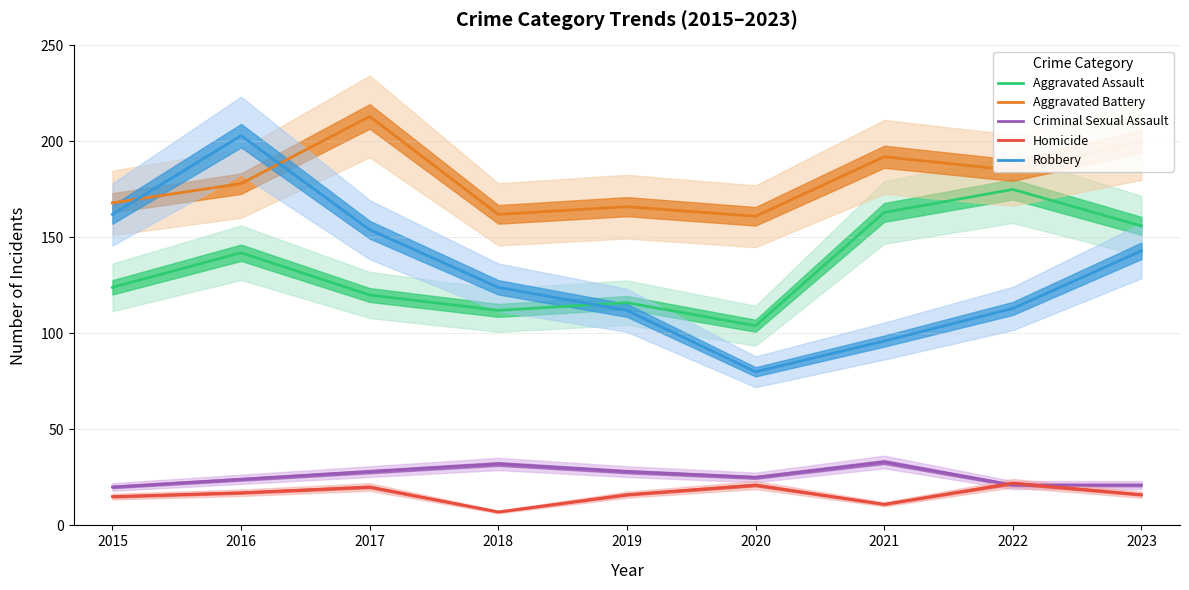

True or false: Robbery and Criminal Sexual Assault cross at least once.

False